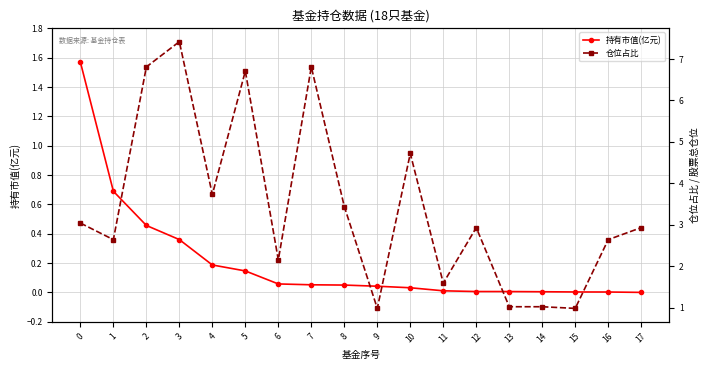

In 仓位占比, how many points are higher than both neighbors (excluding endpoints)?

5